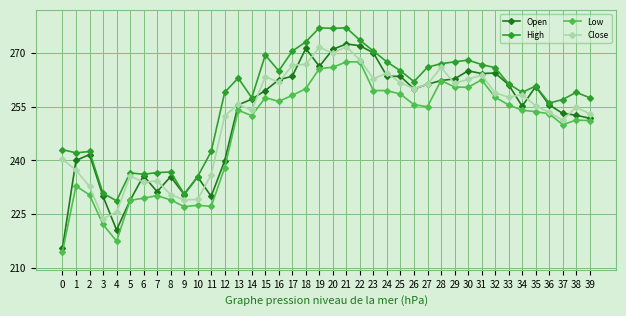

What is the smallest value displayed?

214.5